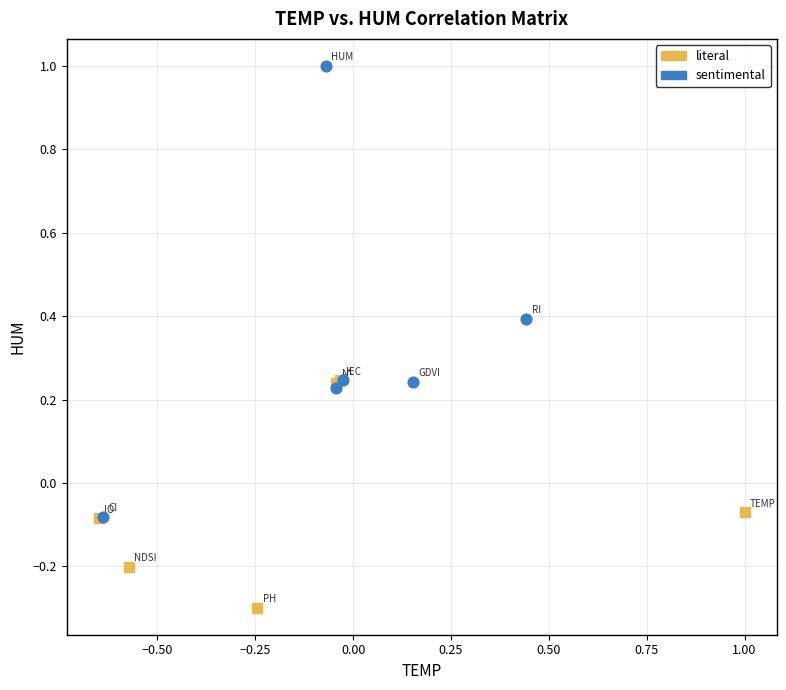

What are all the series names shown in the legend?

literal, sentimental